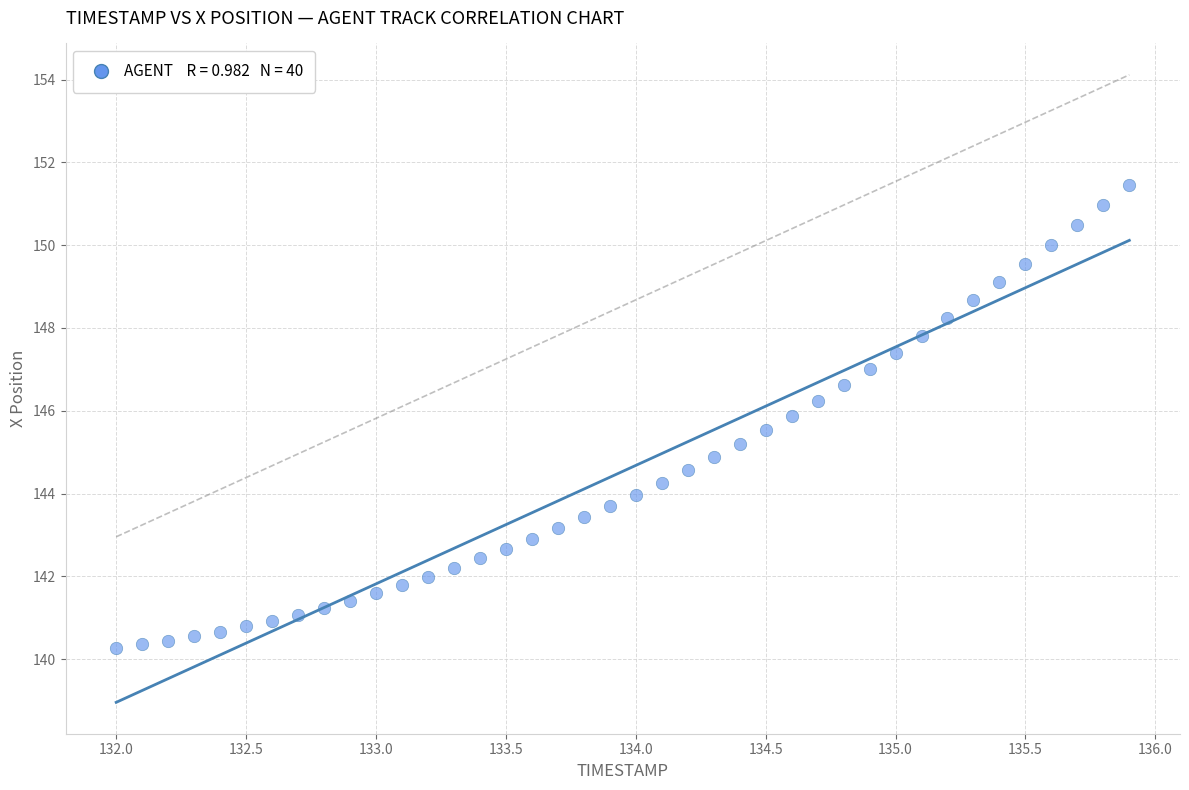

What is the range of X values (max minus min)?

3.9